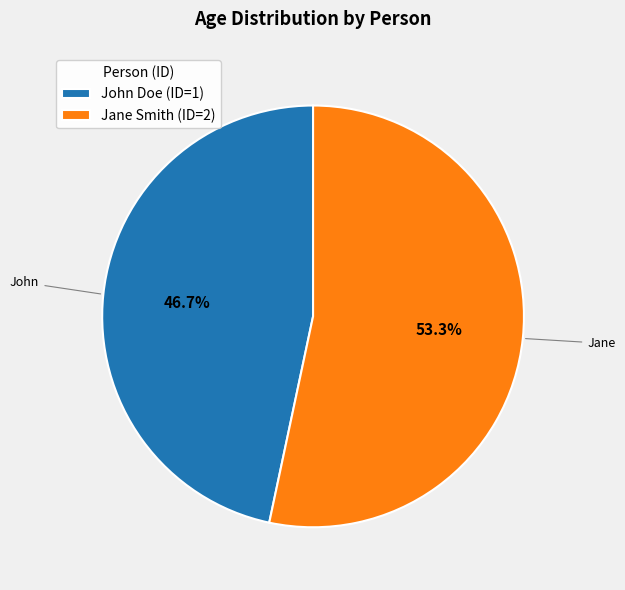

What percentage is NOT represented by John Doe (ID=1)?

53.3%